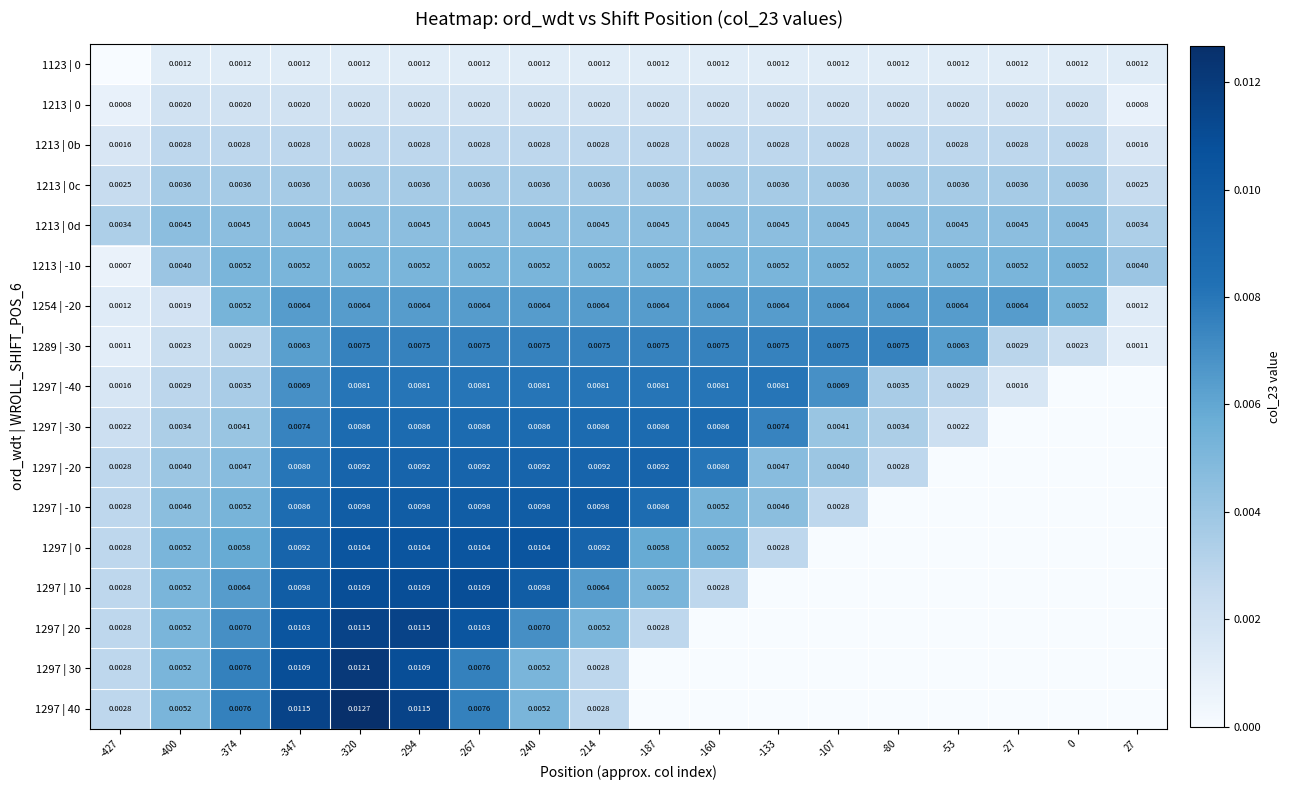

Is the value of 1289 | -30 at -374 greater than the value of 1123 | 0 at -27?

Yes